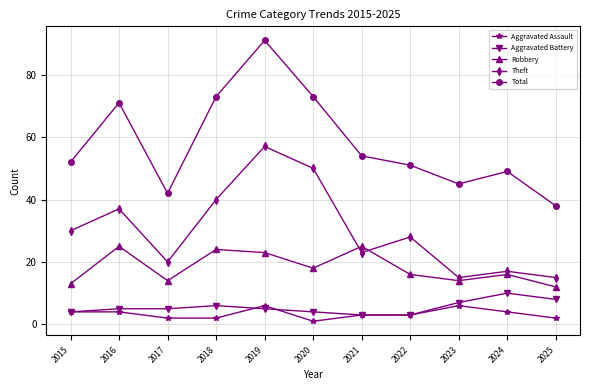

In Total, how many points are lower than both neighbors (excluding endpoints)?

2